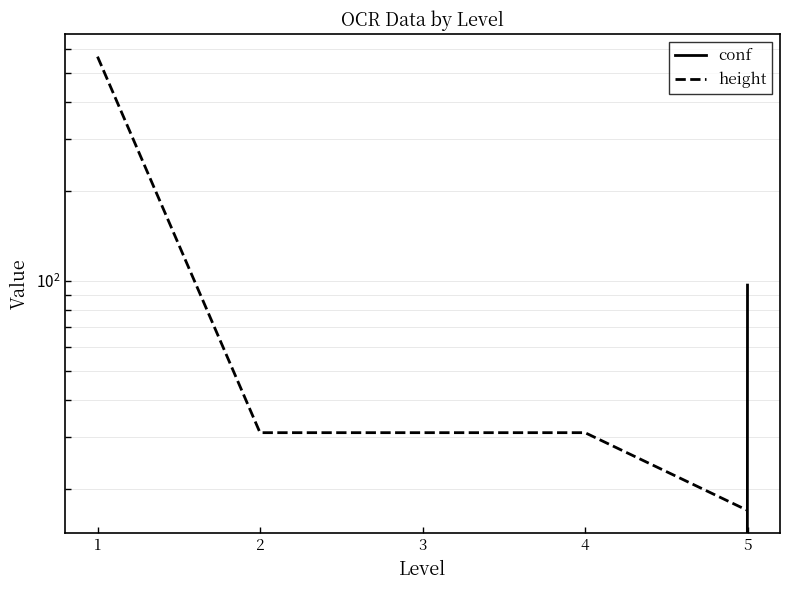

Is it true that conf equals -1.3 at 1?

False